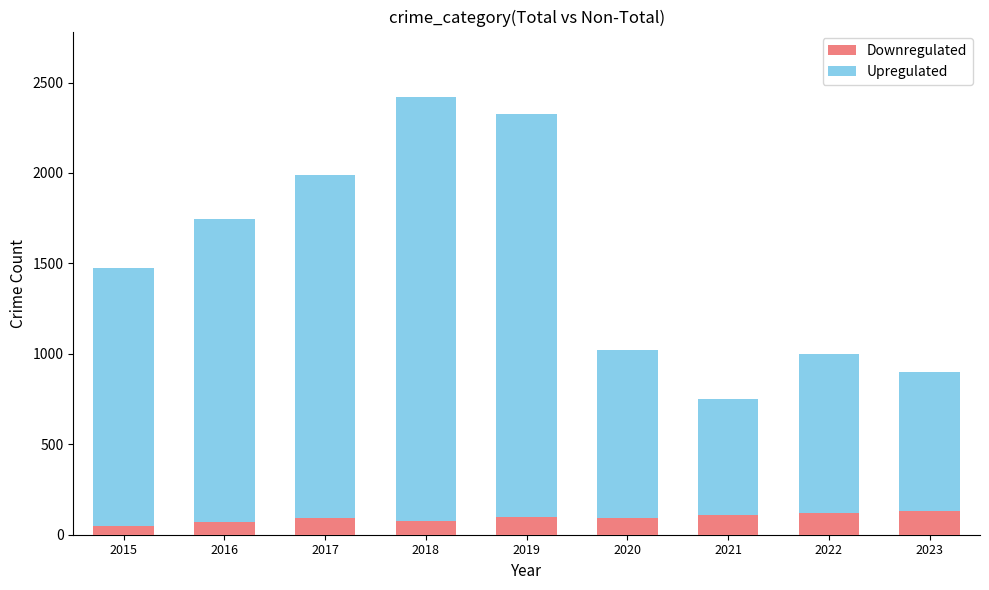

True or false: Downregulated has a value of 71 at 2016.

True